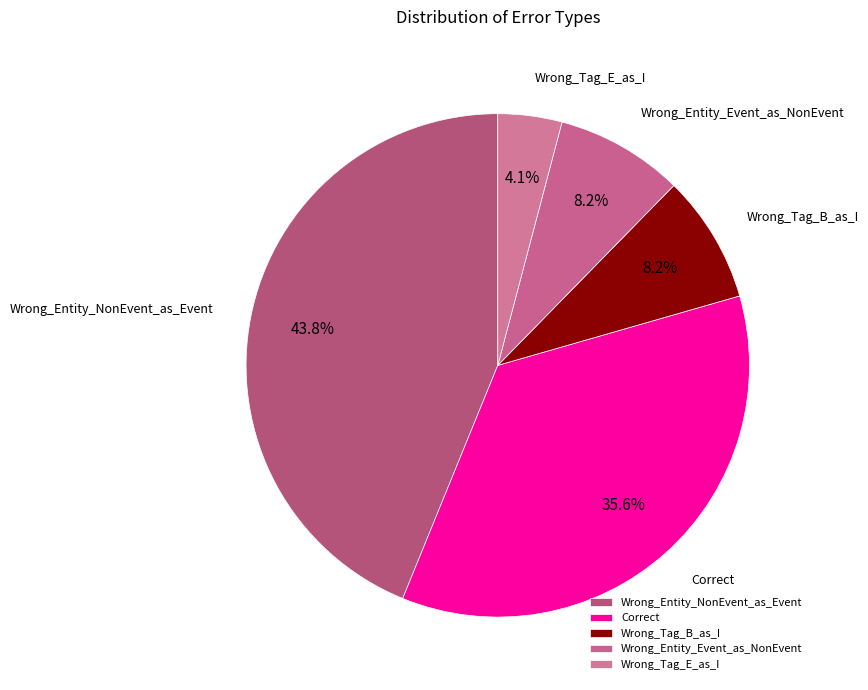

Does Wrong_Tag_B_as_I account for over 50% of the chart?

No